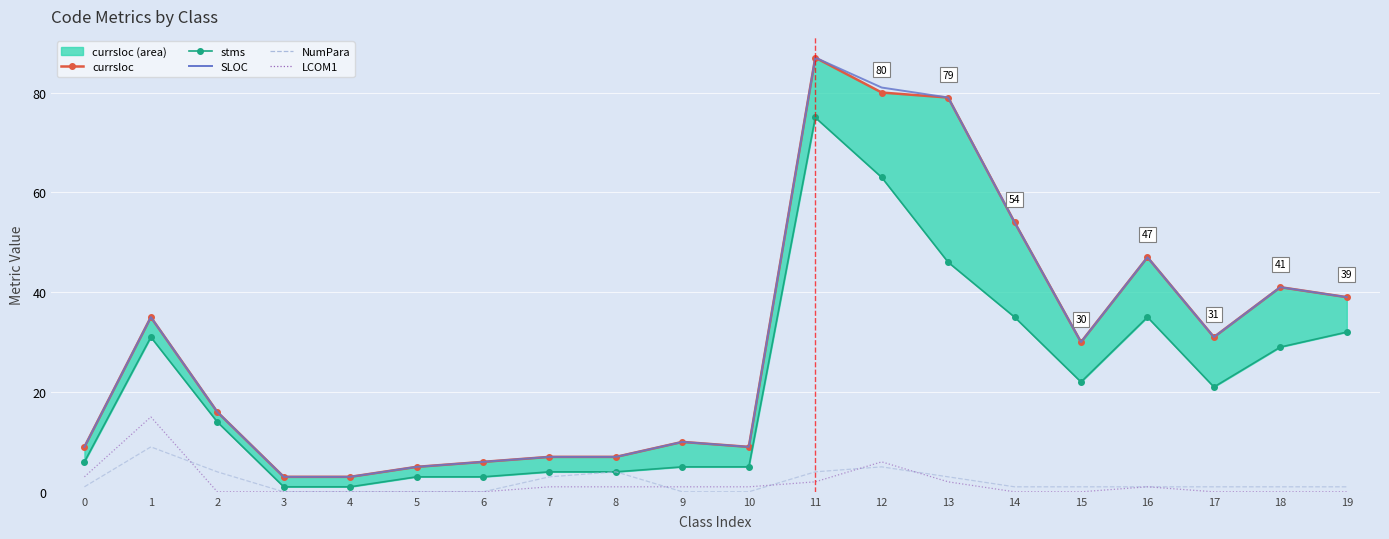

How many positive values does the NumPara series have?

14